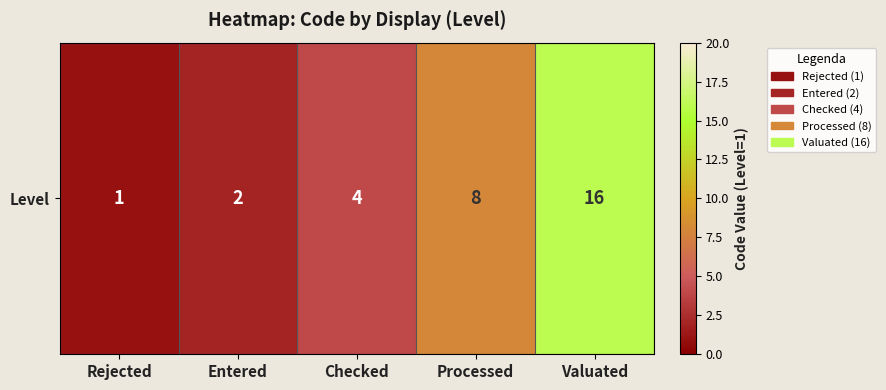

True or false: the data shows 16 at Valuated.

True